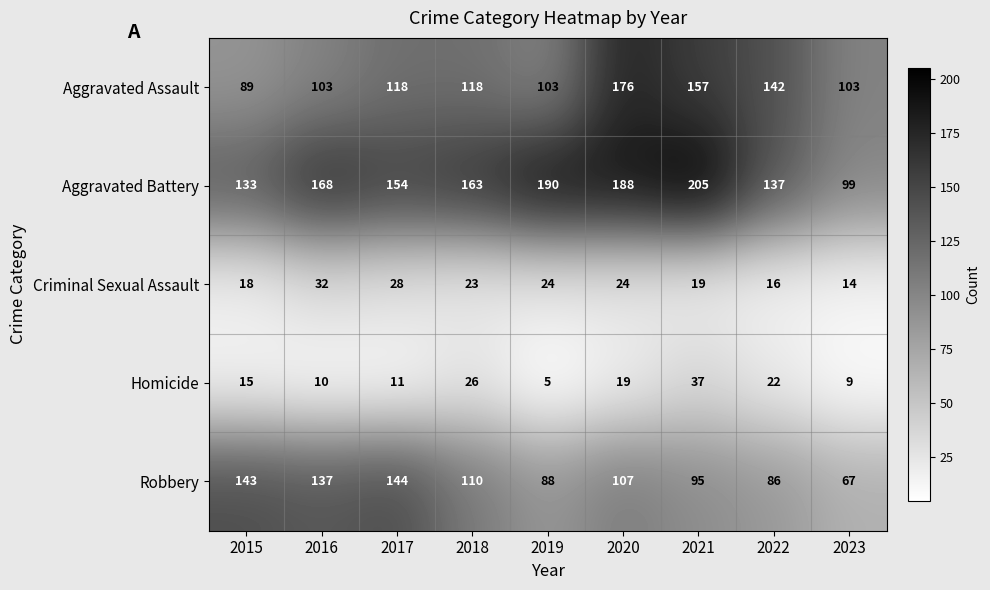

Which series has the largest total across all categories?

Aggravated Battery